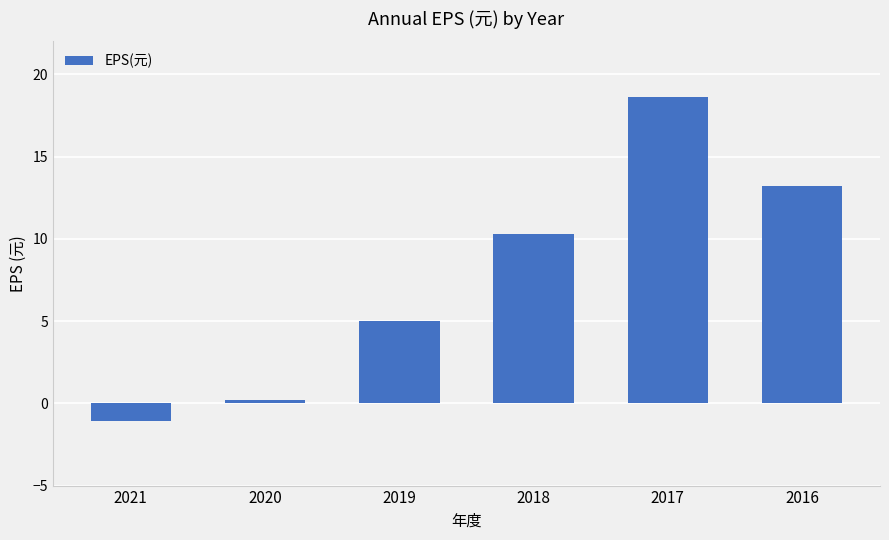

Where is the data nearest to the value 8?

2018